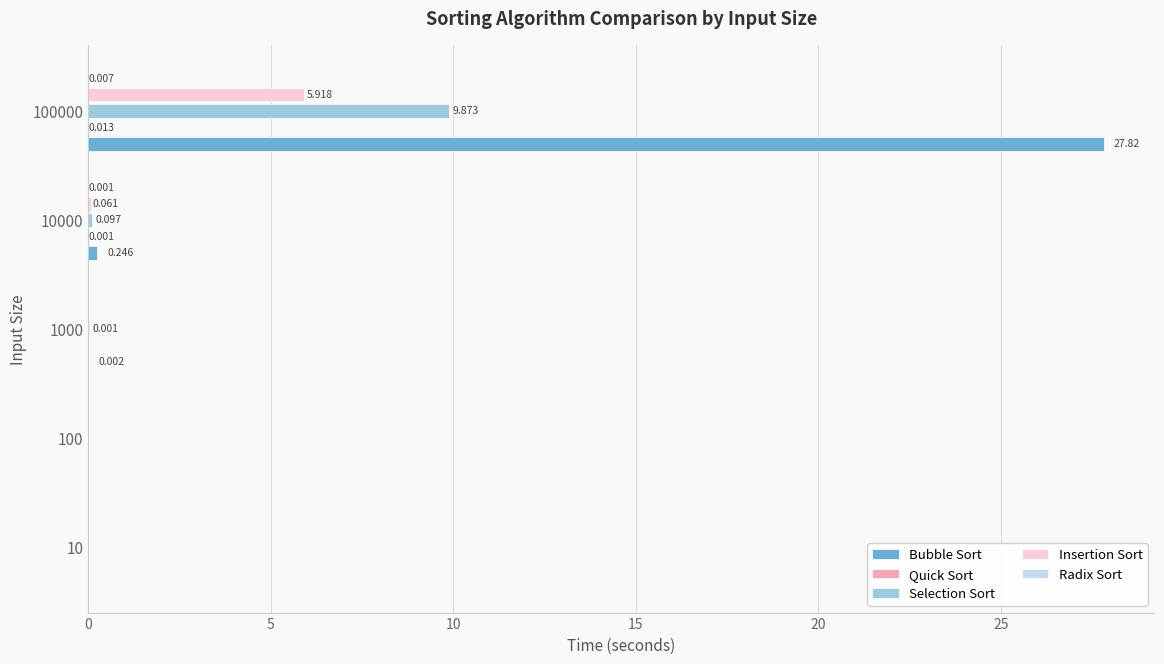

Which series has the largest total across all categories?

Bubble Sort